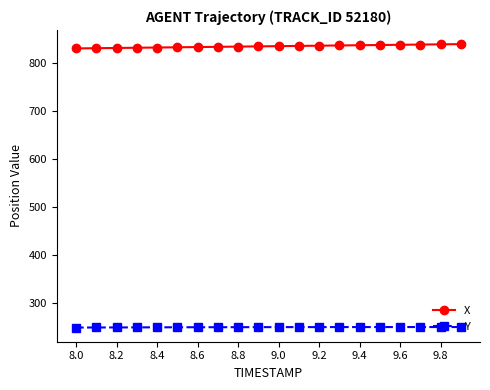

Rank the series by their maximum value, from lowest to highest.

Y, X